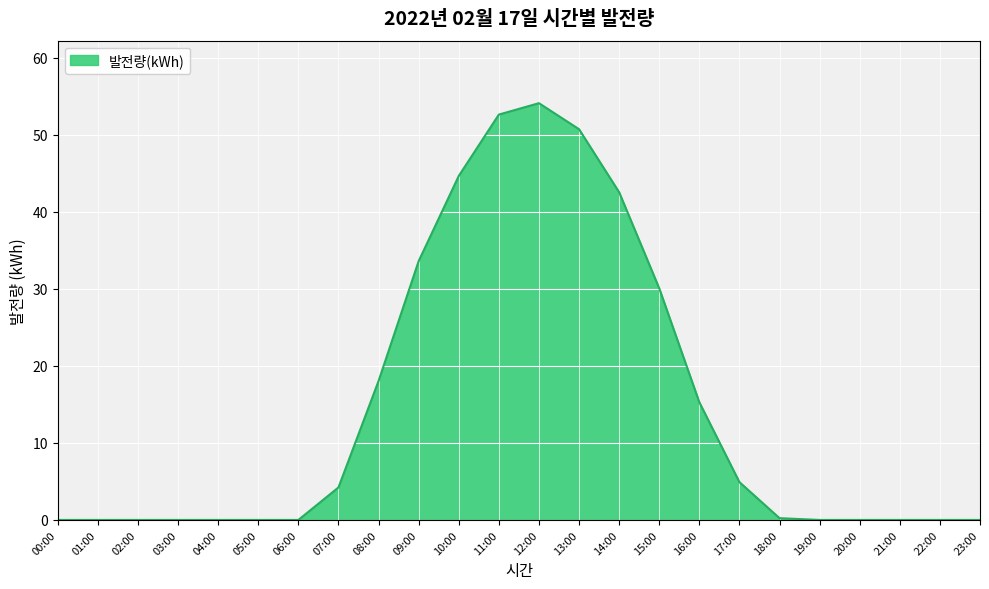

What is the greatest value displayed?

54.1